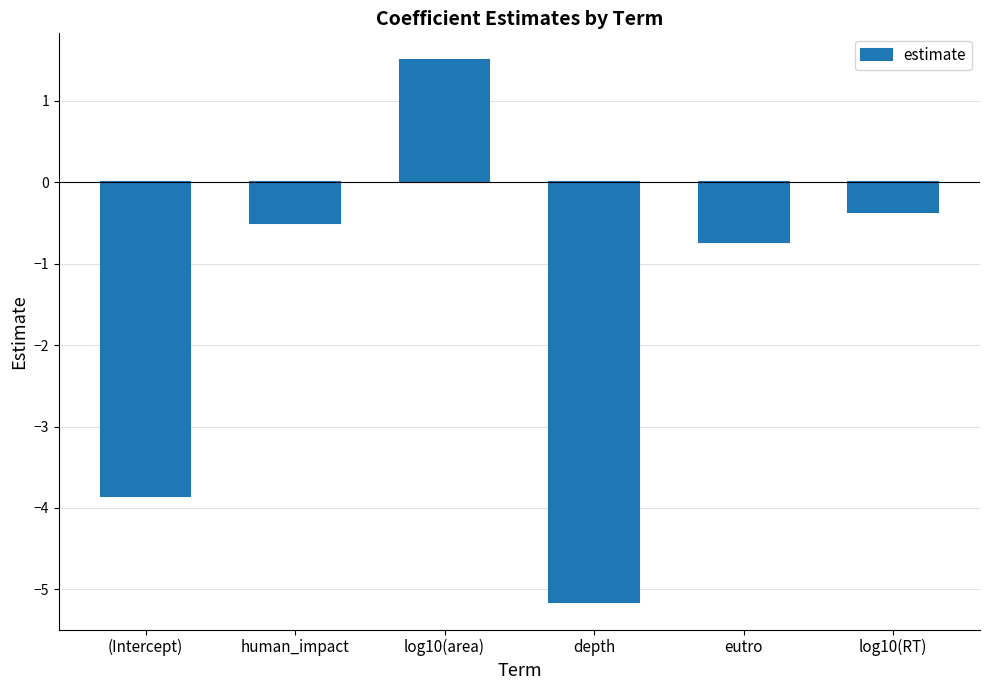

How many distinct data groups are displayed?

1